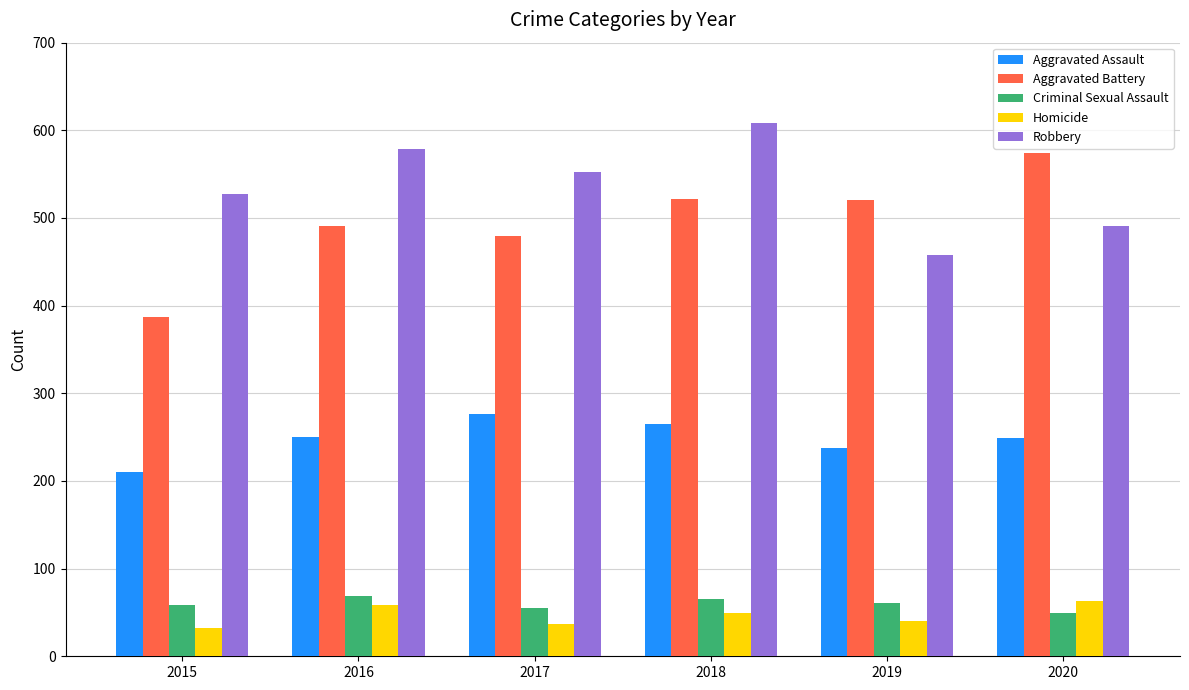

What is the spread (max minus min) of values at 2016?

520